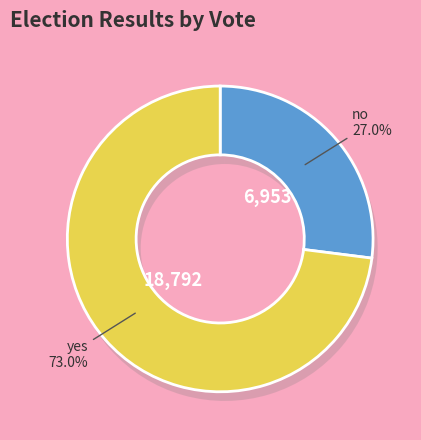

Combined, do yes and no account for over 50%?

Yes